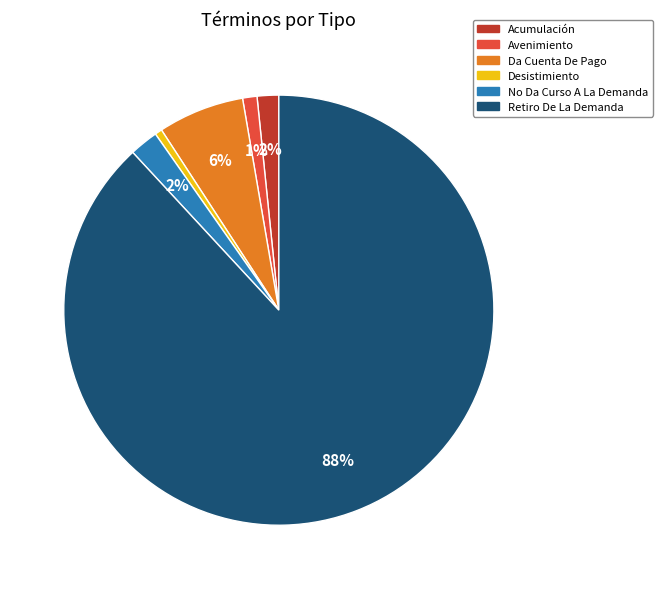

What is the majority slice?

Retiro De La Demanda